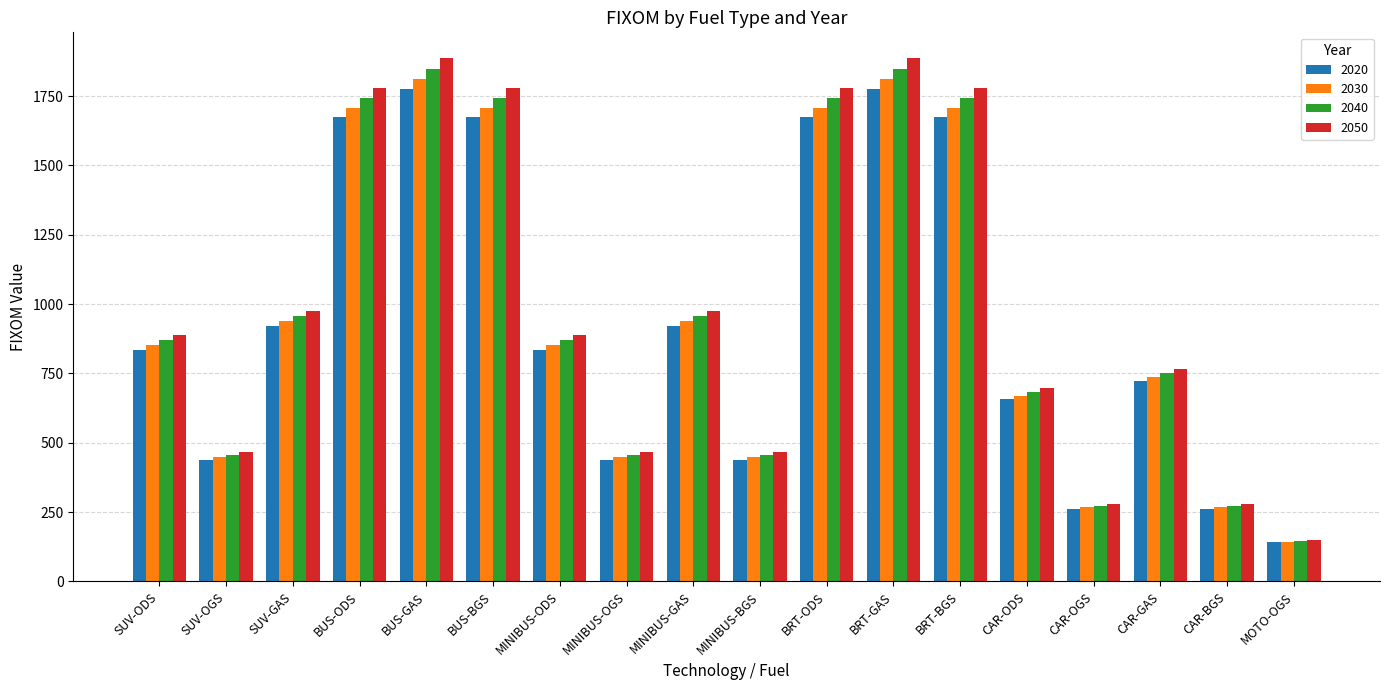

The value of 2040 at BUS-GAS is 1848.3. True or false?

True